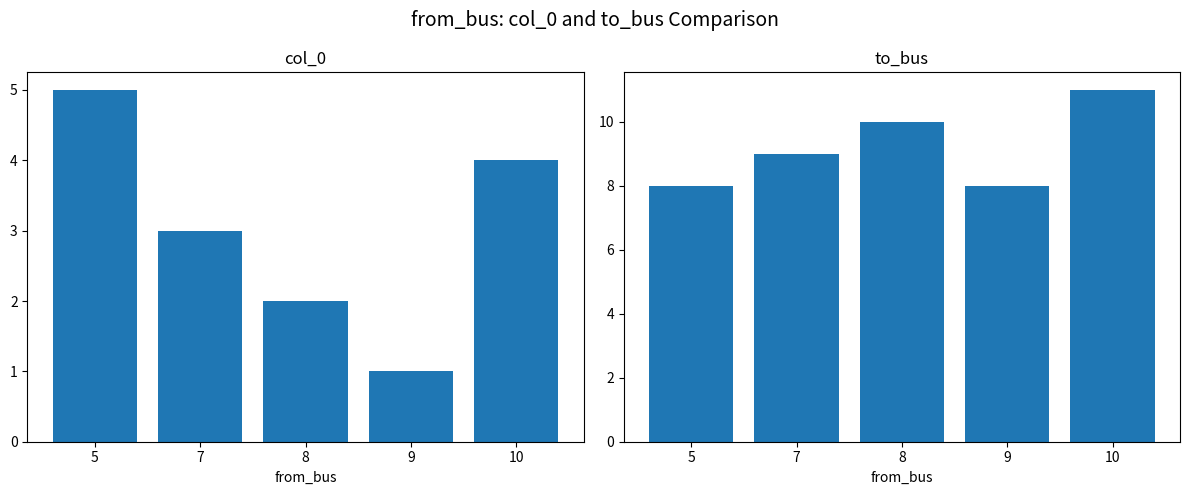

The to_bus series shows 8 at 9. True or false?

True